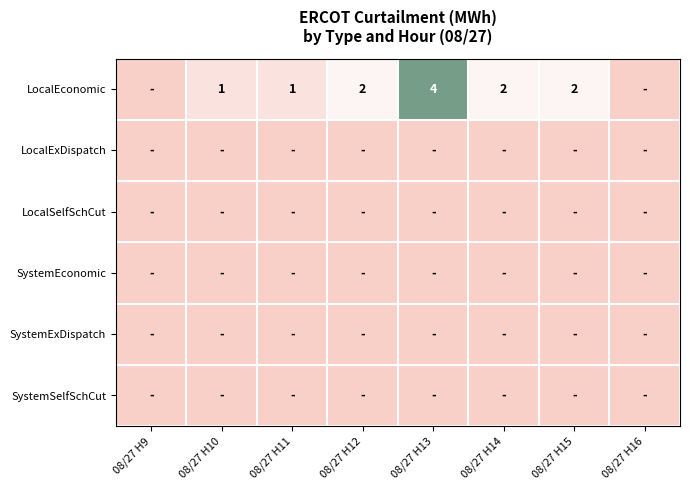

At how many categories does at least one series exceed 3?

1